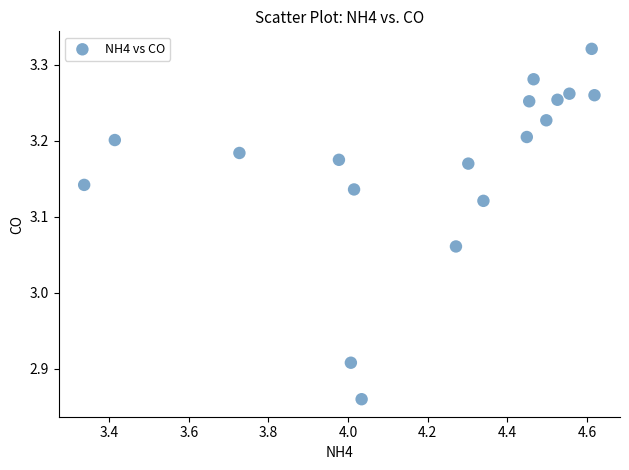

What is the range of X values (max minus min)?

1.3